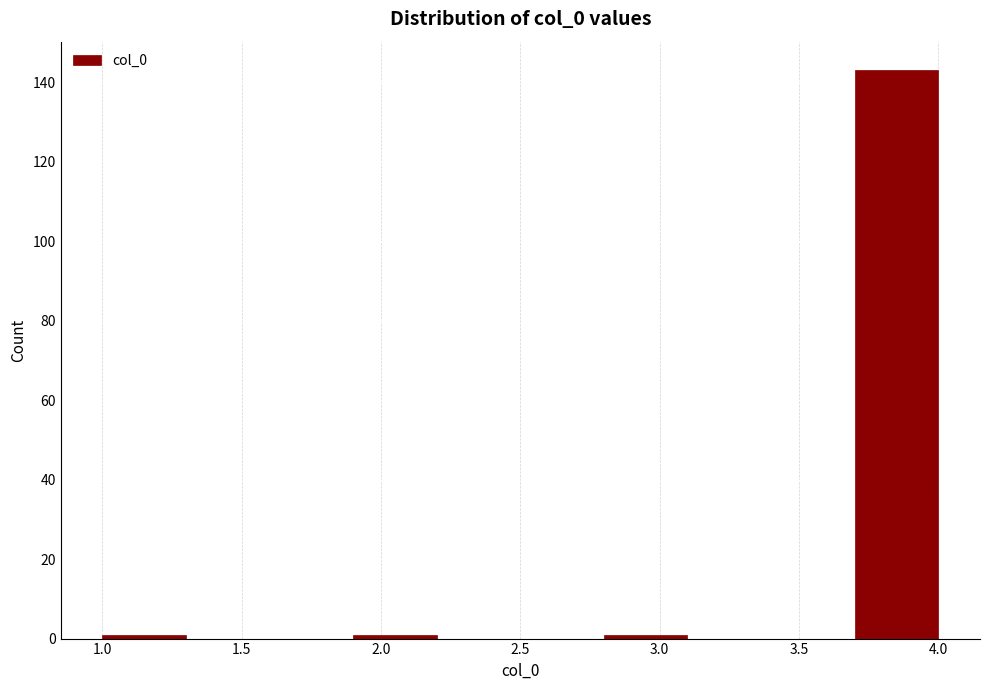

What is the height of the bar covering 3.7 to 4.0 on the x-axis? The values are not printed on the chart, so give them approximately, as read against the axis.

144